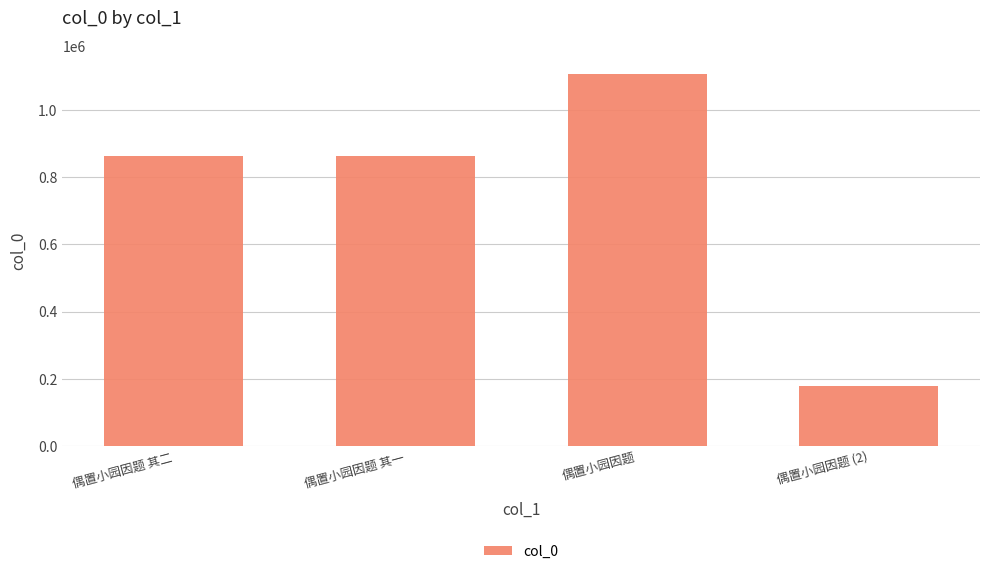

What is the label of the 2nd bar from the left?

偶置小园因题 其一